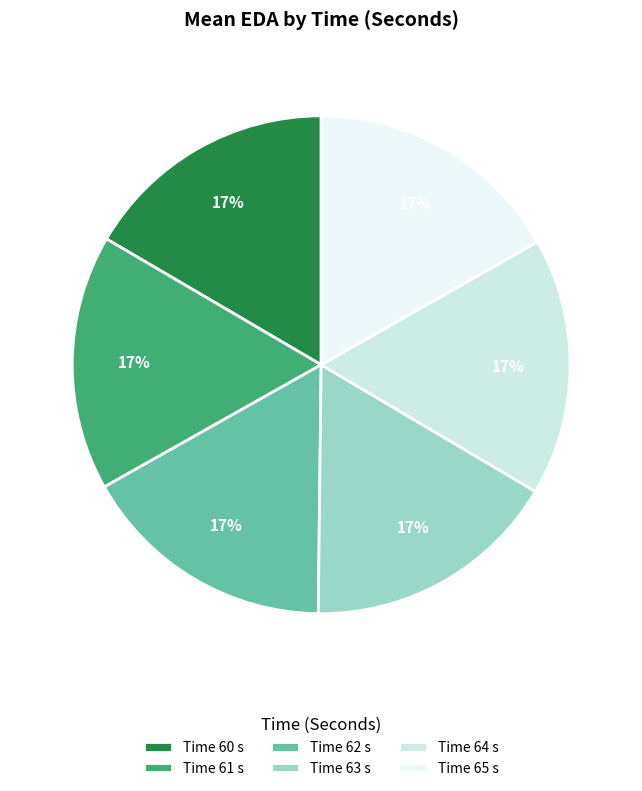

To the nearest percent, what is the average slice percentage?

17%